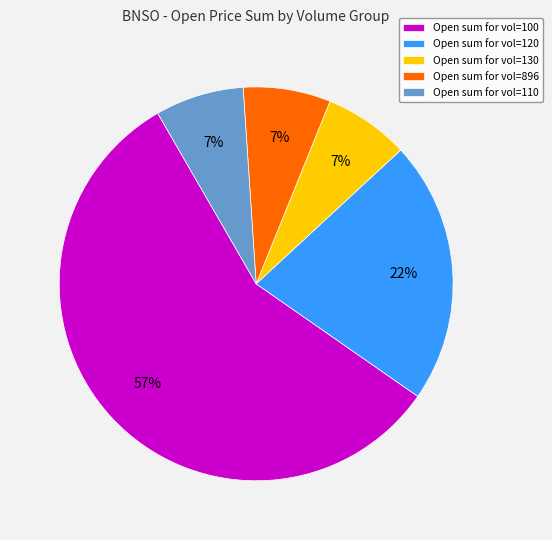

Which slice is the largest?

Open sum for vol=100